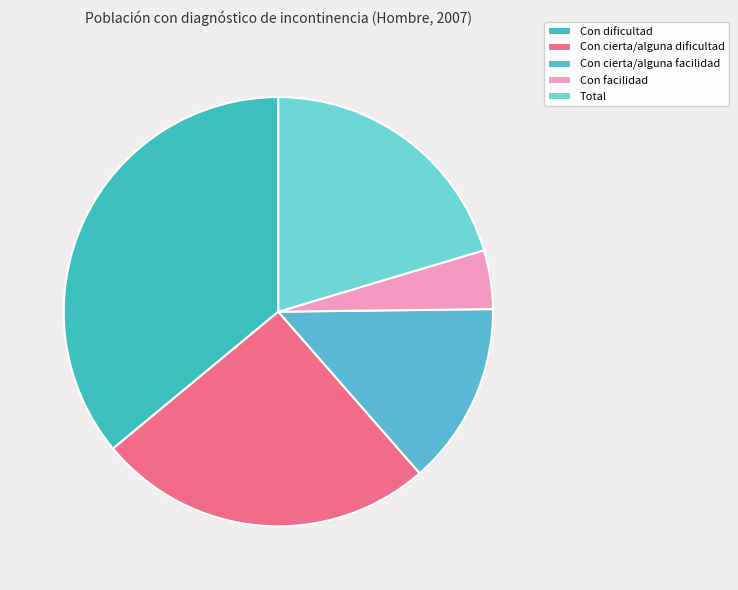

Which category has the biggest portion of the pie?

Con dificultad